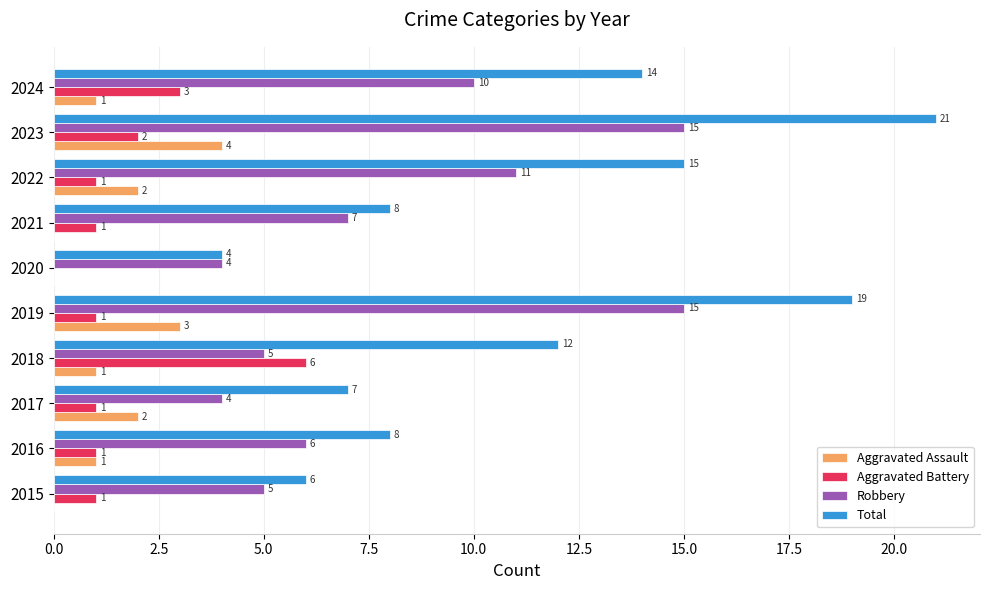

What is the sum of the Robbery values at 2022 and 2018?

16